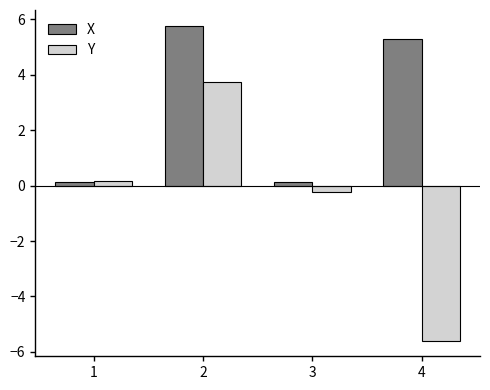

Is the value of X at 4 greater than the value of Y at 2?

Yes